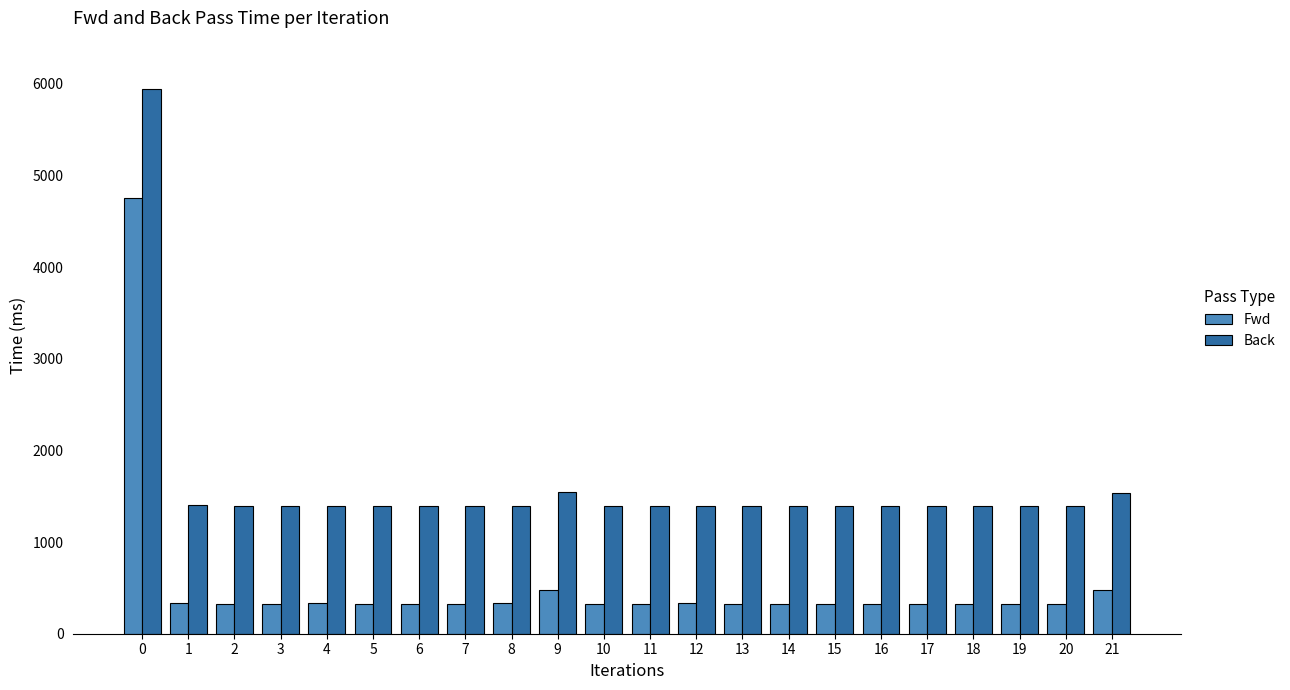

What is the difference between the highest and lowest values at 2?

1064.7